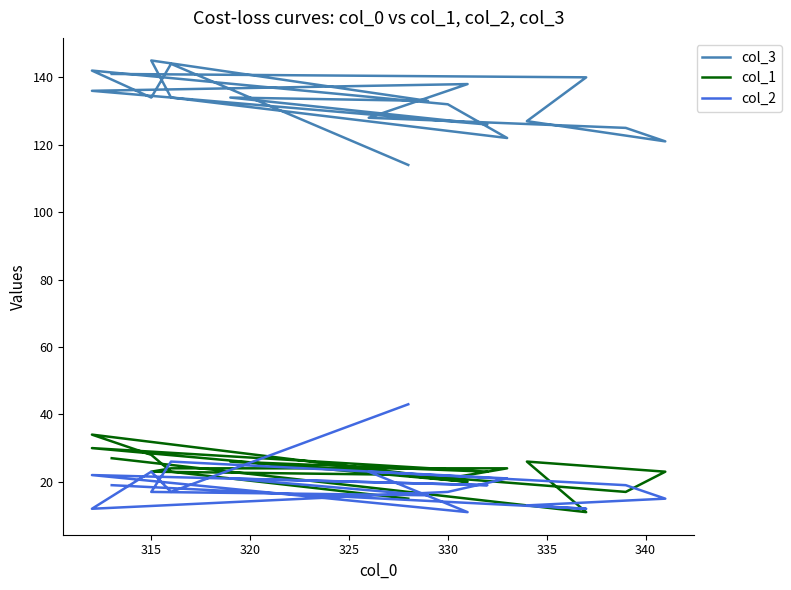

How many values in the col_3 series exceed 134?

7